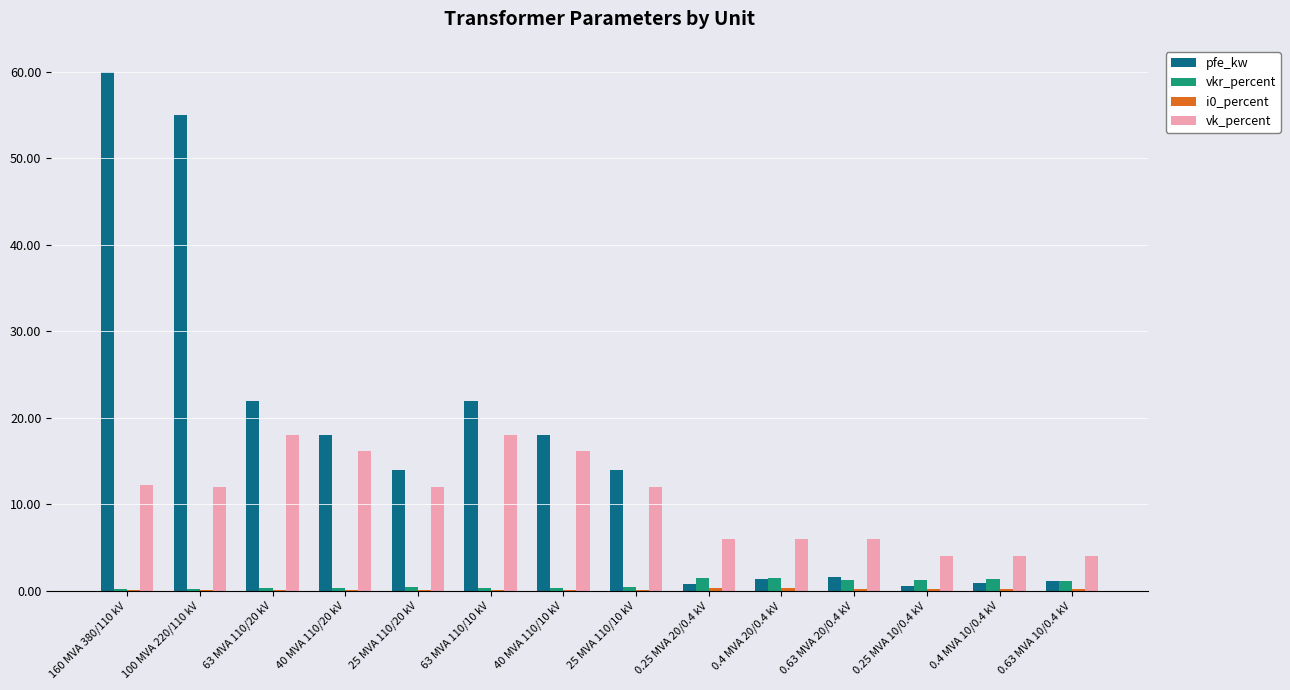

At which category is the sum across all series the highest?

160 MVA 380/110 kV